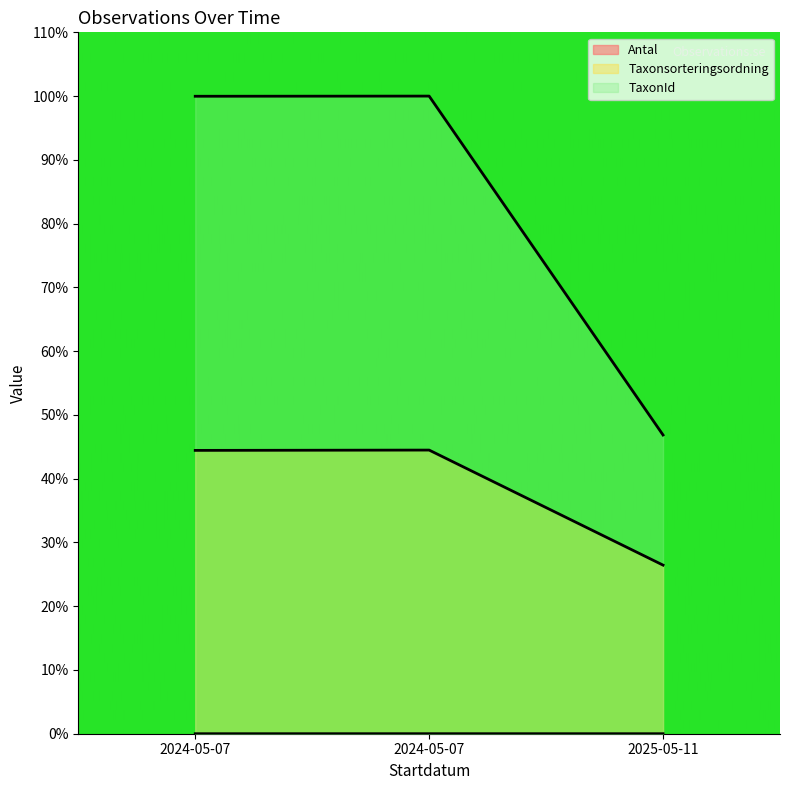

How many lines are shown in the chart?

3